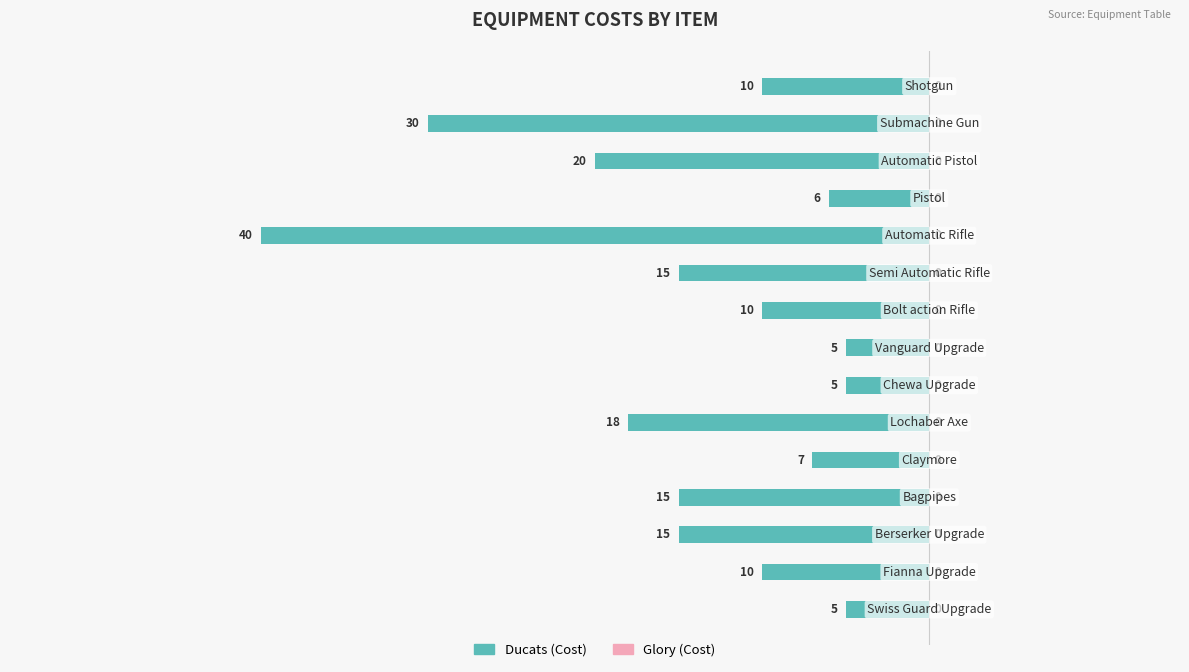

Are the bars horizontal?

Yes